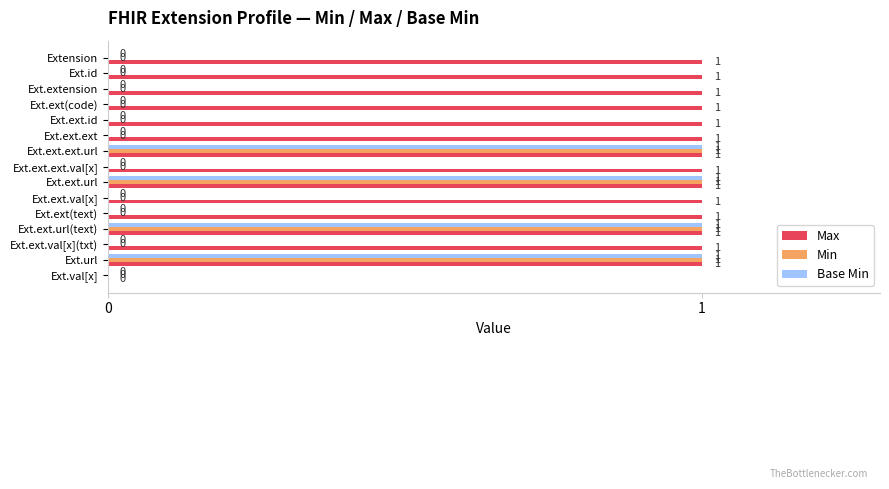

At which label is Max closest to 0?

Ext.val[x]